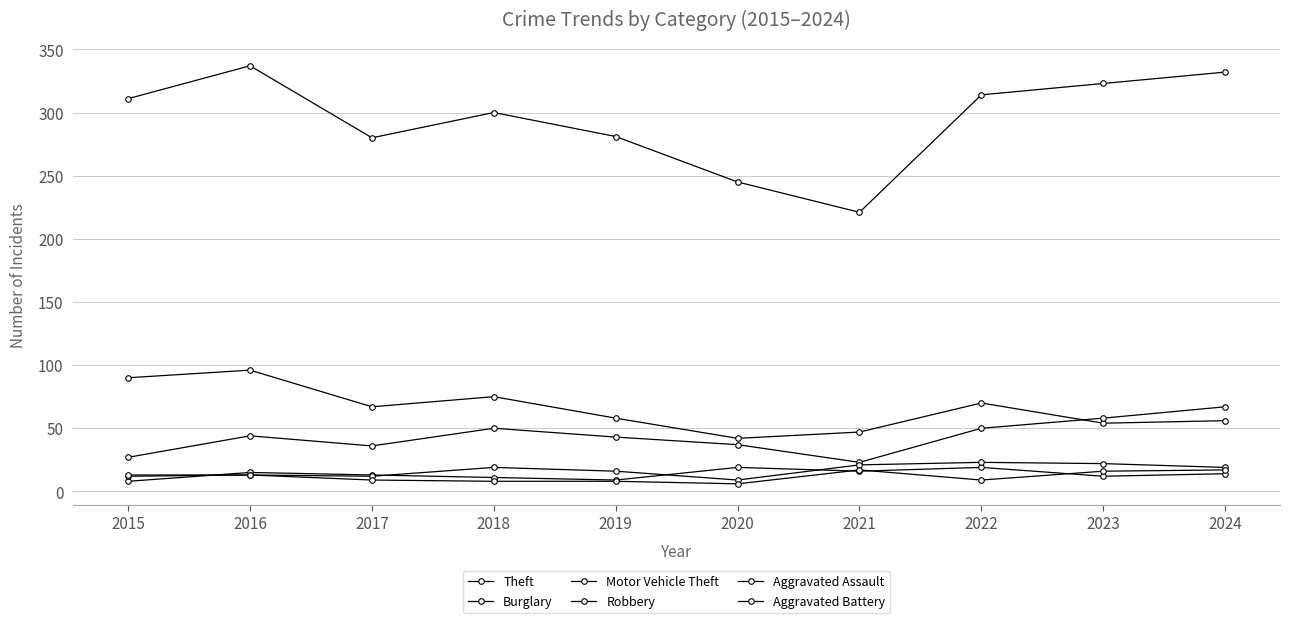

True or false: Burglary and Robbery intersect in this chart.

False